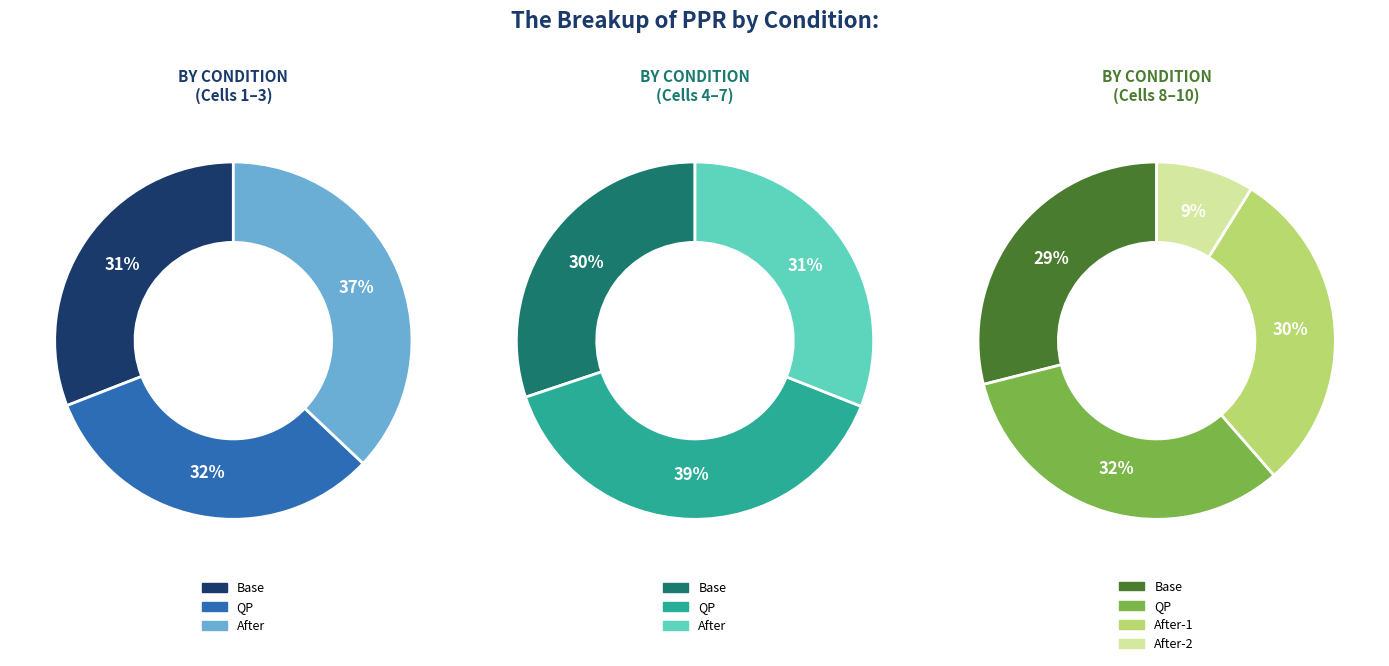

Between 3 and 9, which is larger?

9